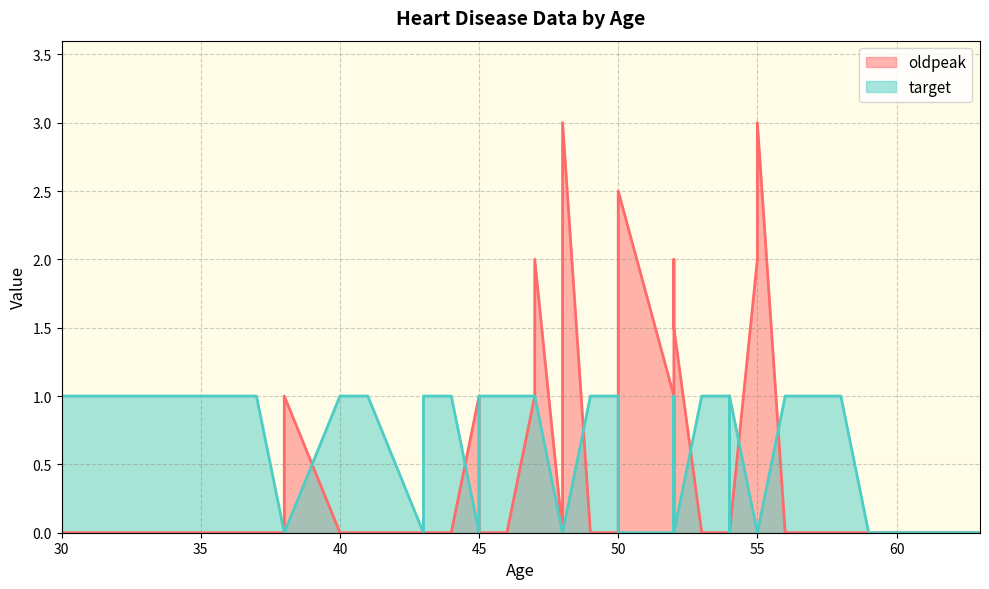

The oldpeak series shows 1.7 at 54. True or false?

False